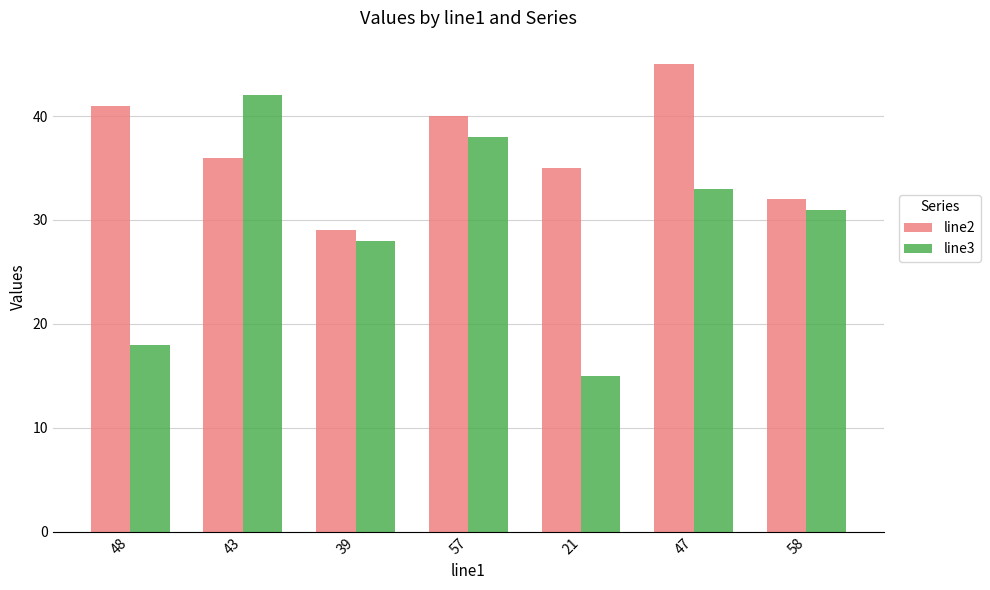

What is the difference between the line3 values at 57 and 47?

5